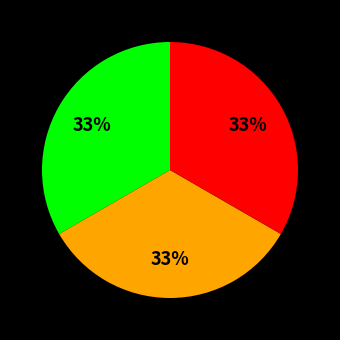

Is there any slice that represents more than half of the pie?

No